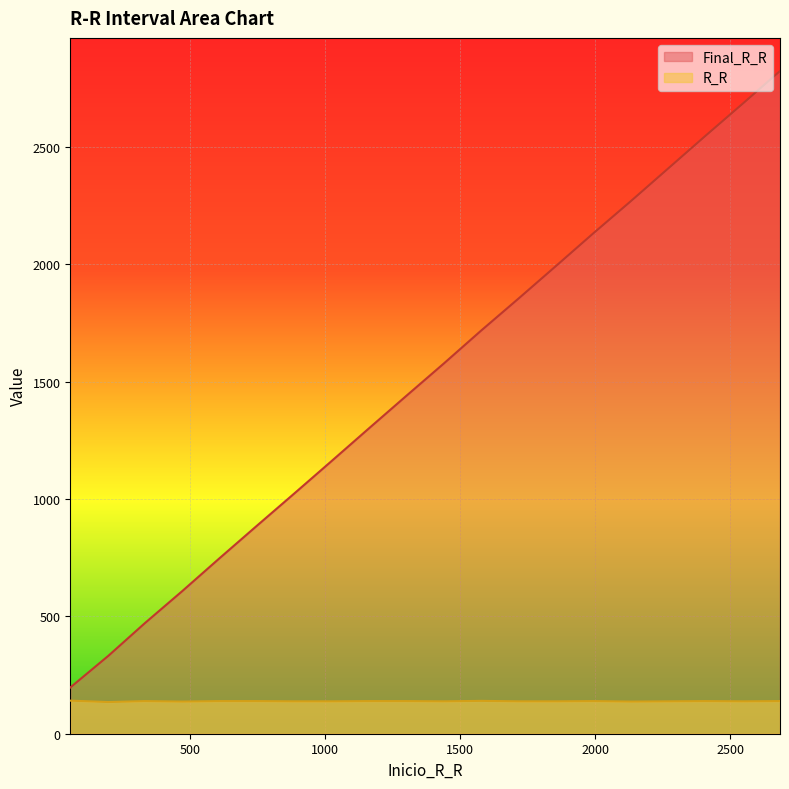

Which has a higher value, 197 or 471?

471